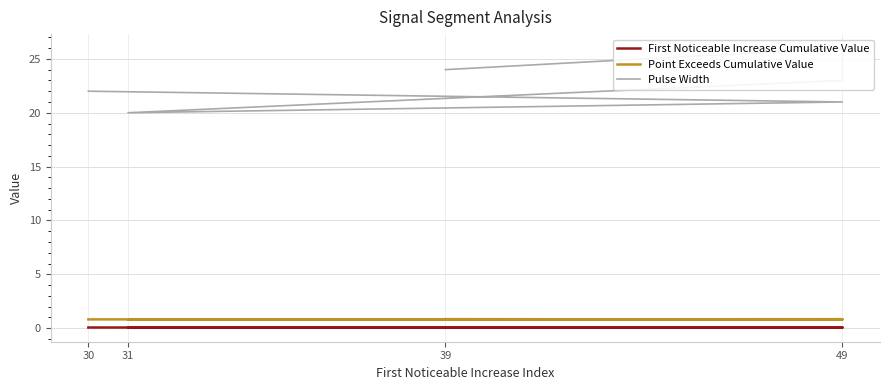

What is the difference between the maximum and minimum values in the Pulse Width series?

6.0